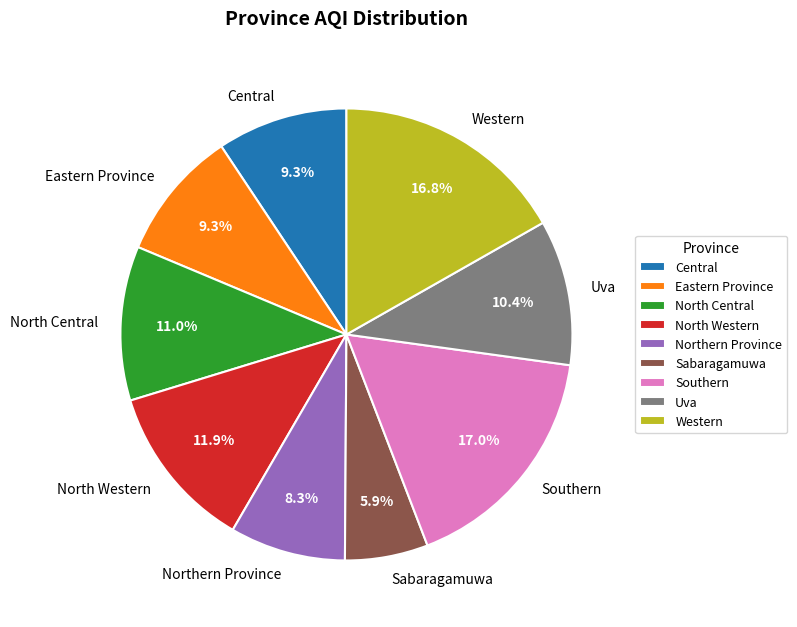

Count the number of slices in the pie.

9